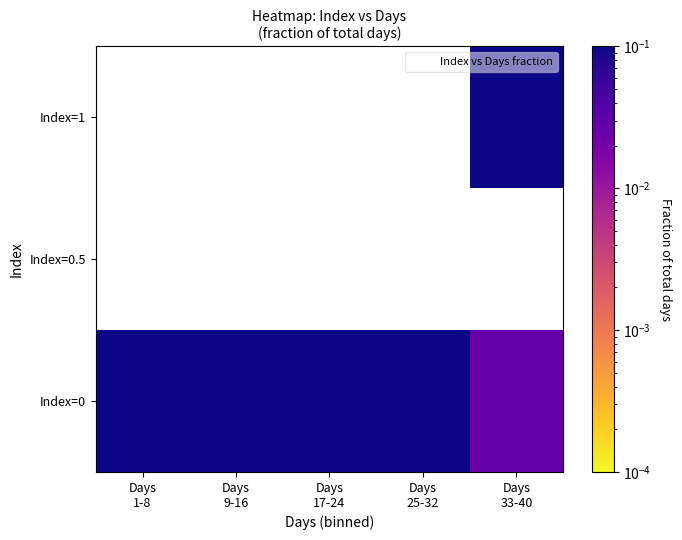

What is the total value across all series at Days
1-8?

0.2